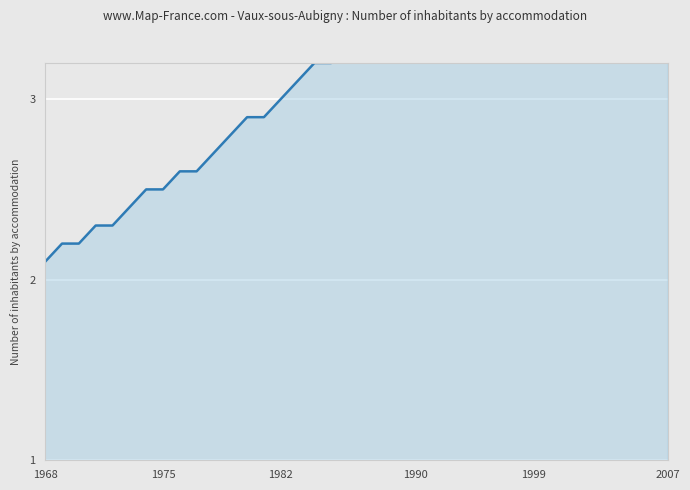

Where is the data nearest to the value 3?

1982